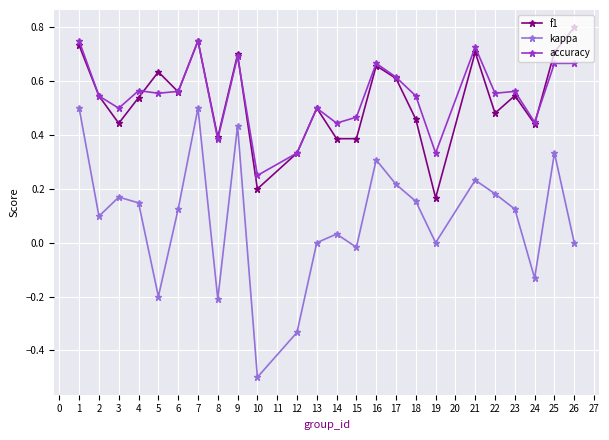

Which series has the widest spread of values?

kappa